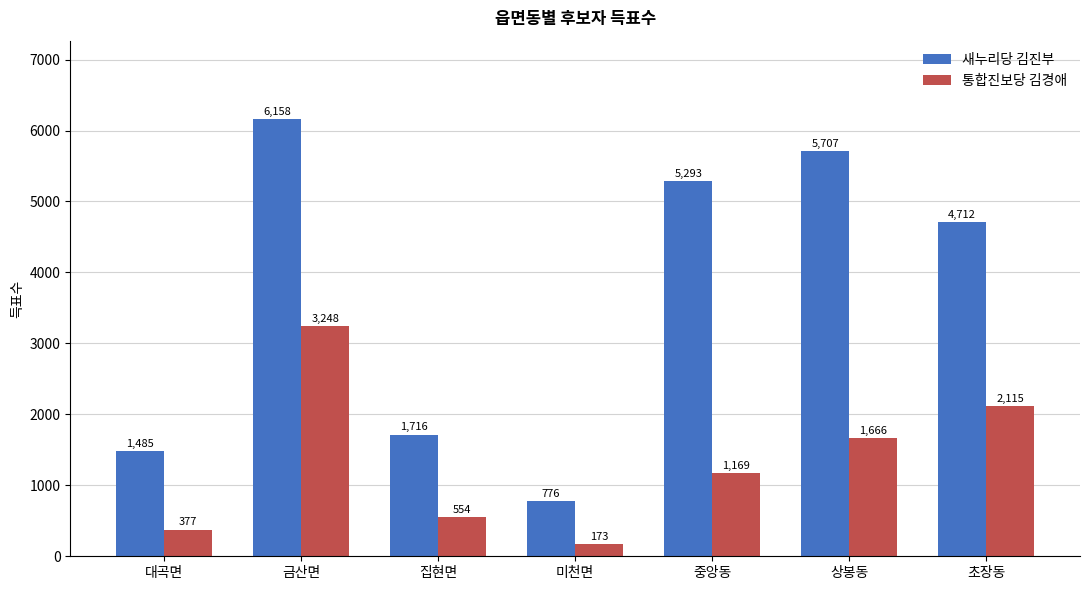

What is the value of the 통합진보당 김경애 bar at the 2nd from the left?

3248